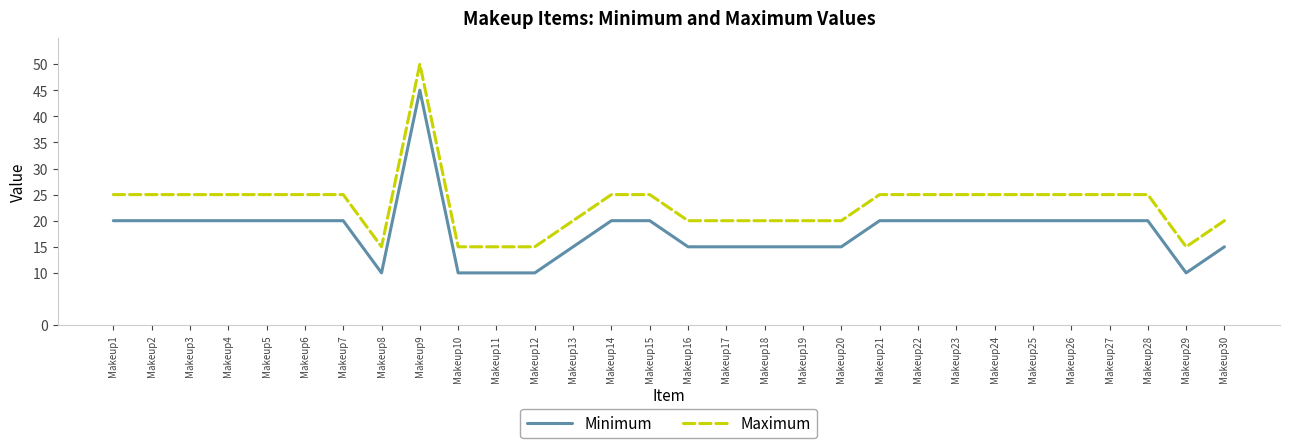

List the series in order of their peak value, highest first.

Maximum, Minimum